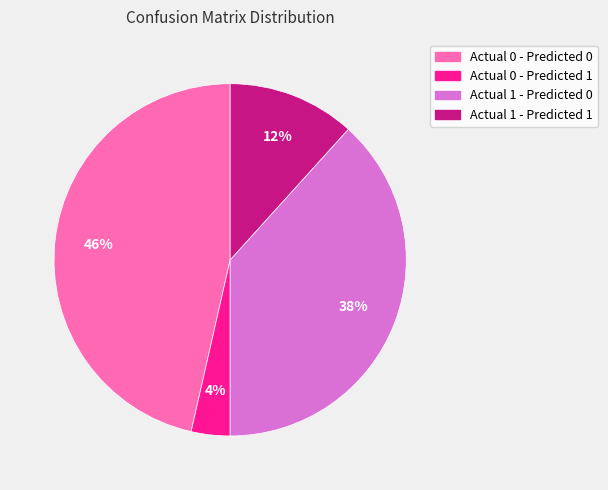

Combined, do Actual 0 - Predicted 1 and Actual 1 - Predicted 0 account for over 50%?

No